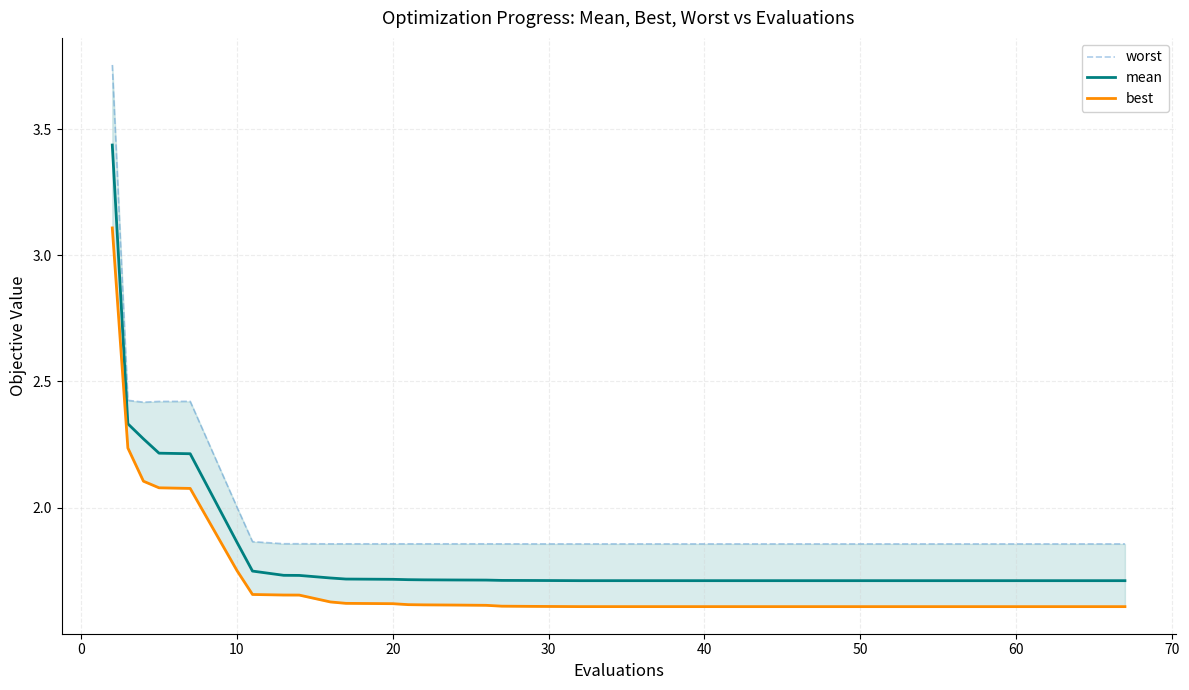

Reading left to right, what are all the values shown in this chart?

worst: 3.8	2.4	2.4	2.4	2.4	2.0	1.9	1.9	1.9	1.9	1.9	1.9	1.9	1.9	1.9	1.9	1.9	1.9	1.9	1.9	1.9	1.9	1.9	1.9	1.9	1.9	1.9	1.9	1.9	1.9	1.9	1.9	1.9	1.9	1.9	1.9	1.9	1.9	1.9	1.9
mean: 3.4	2.3	2.3	2.2	2.2	1.9	1.7	1.7	1.7	1.7	1.7	1.7	1.7	1.7	1.7	1.7	1.7	1.7	1.7	1.7	1.7	1.7	1.7	1.7	1.7	1.7	1.7	1.7	1.7	1.7	1.7	1.7	1.7	1.7	1.7	1.7	1.7	1.7	1.7	1.7
best: 3.1	2.2	2.1	2.1	2.1	1.8	1.7	1.7	1.7	1.6	1.6	1.6	1.6	1.6	1.6	1.6	1.6	1.6	1.6	1.6	1.6	1.6	1.6	1.6	1.6	1.6	1.6	1.6	1.6	1.6	1.6	1.6	1.6	1.6	1.6	1.6	1.6	1.6	1.6	1.6